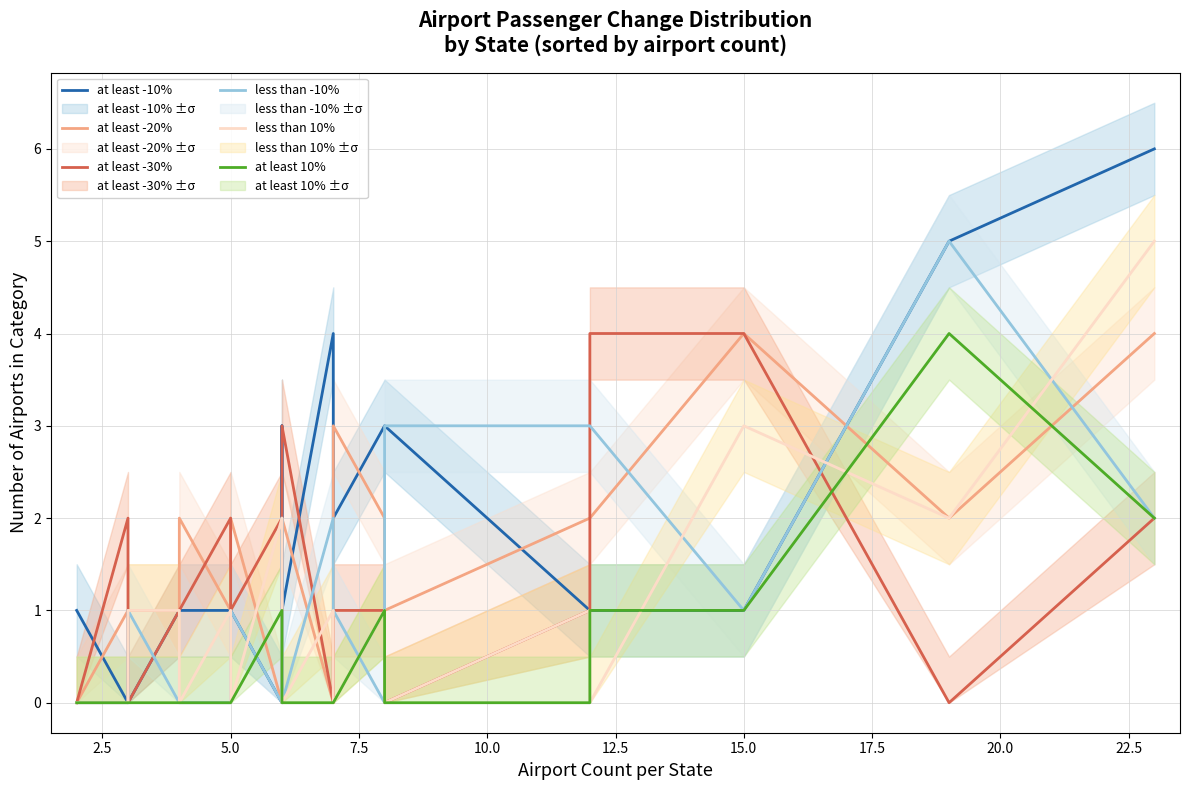

What is the average value of the at least -20% series?

2